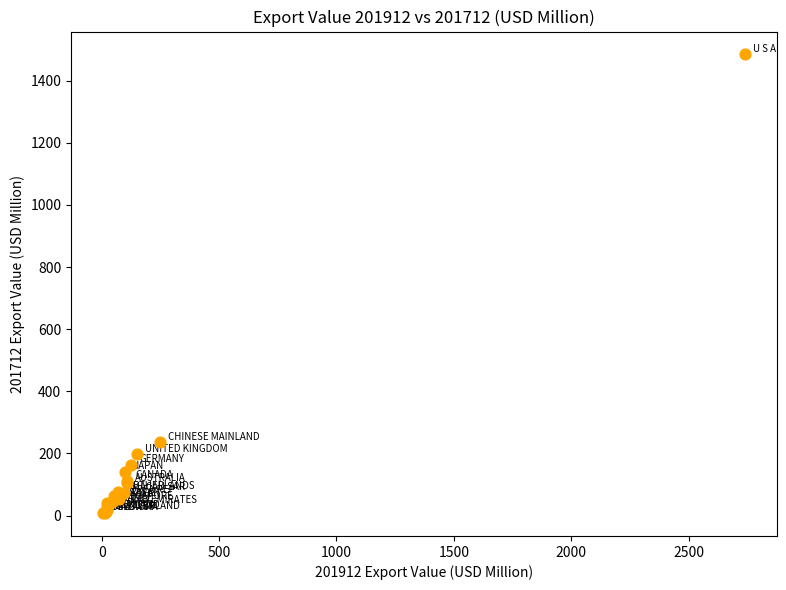

What Y value in the scatter plot is closest to 746?

236.1